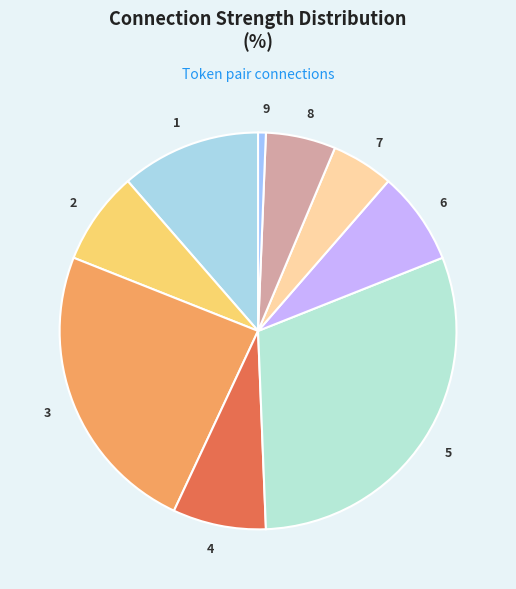

True or false: 7 accounts for 5% of the total.

True